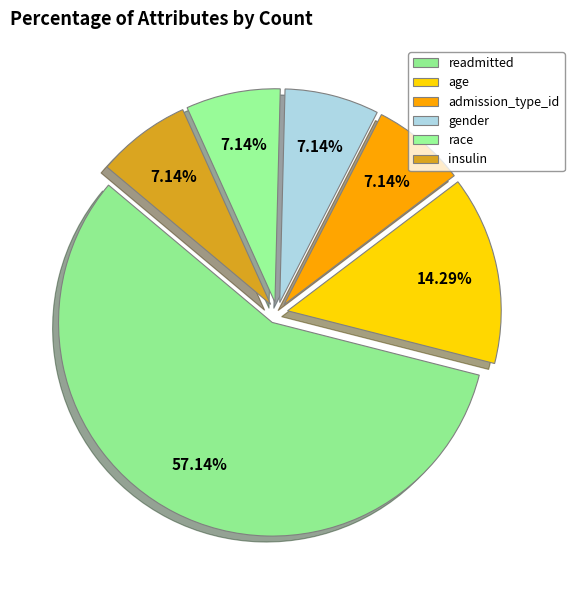

How many segments does this pie chart have?

6